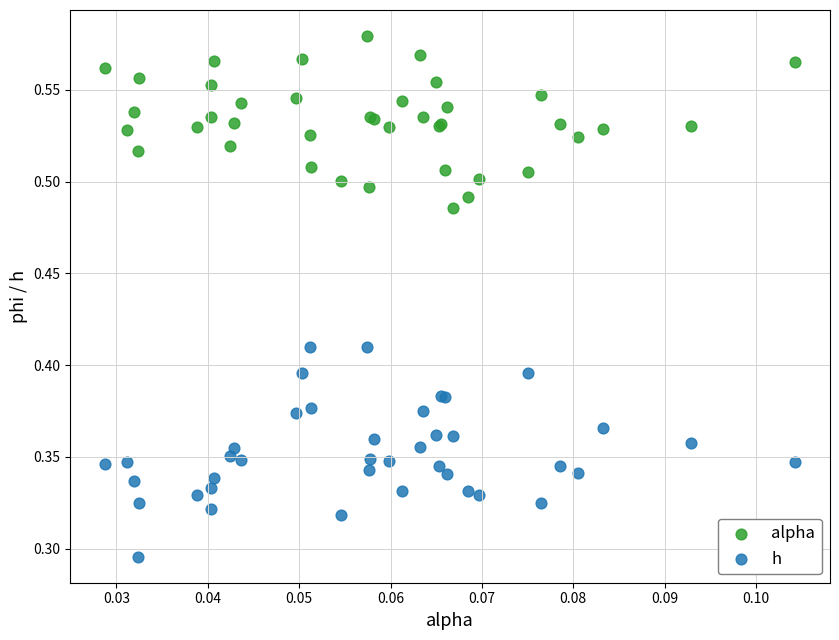

Which series has the widest spread of Y values?

h